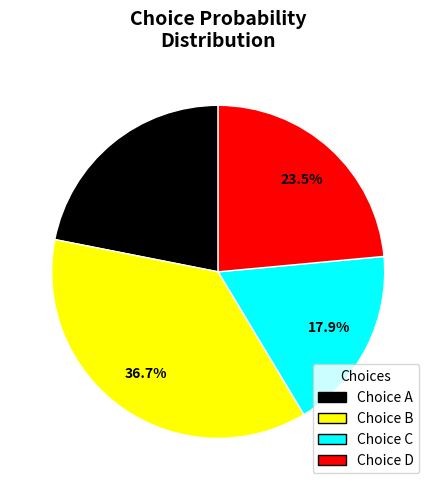

Count the number of slices in the pie.

4